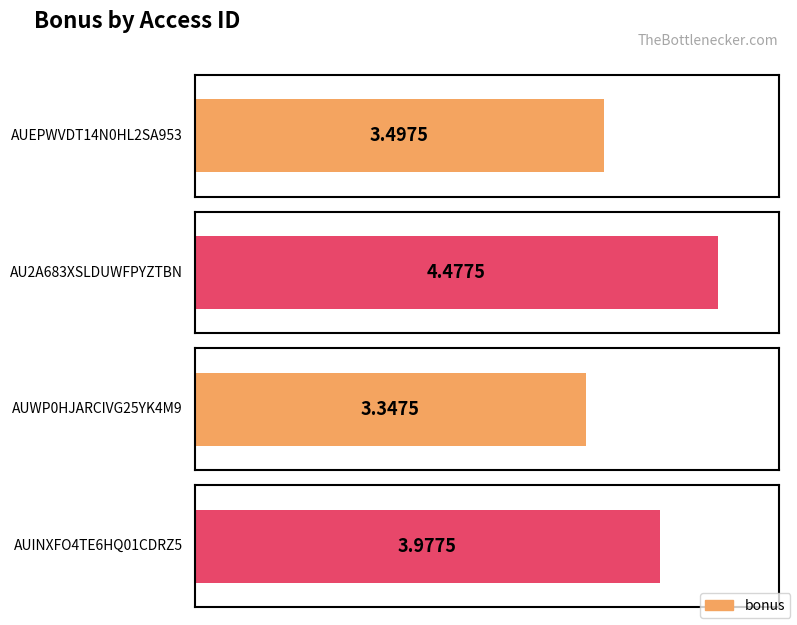

What is the difference between the maximum and second lowest values?

1.0